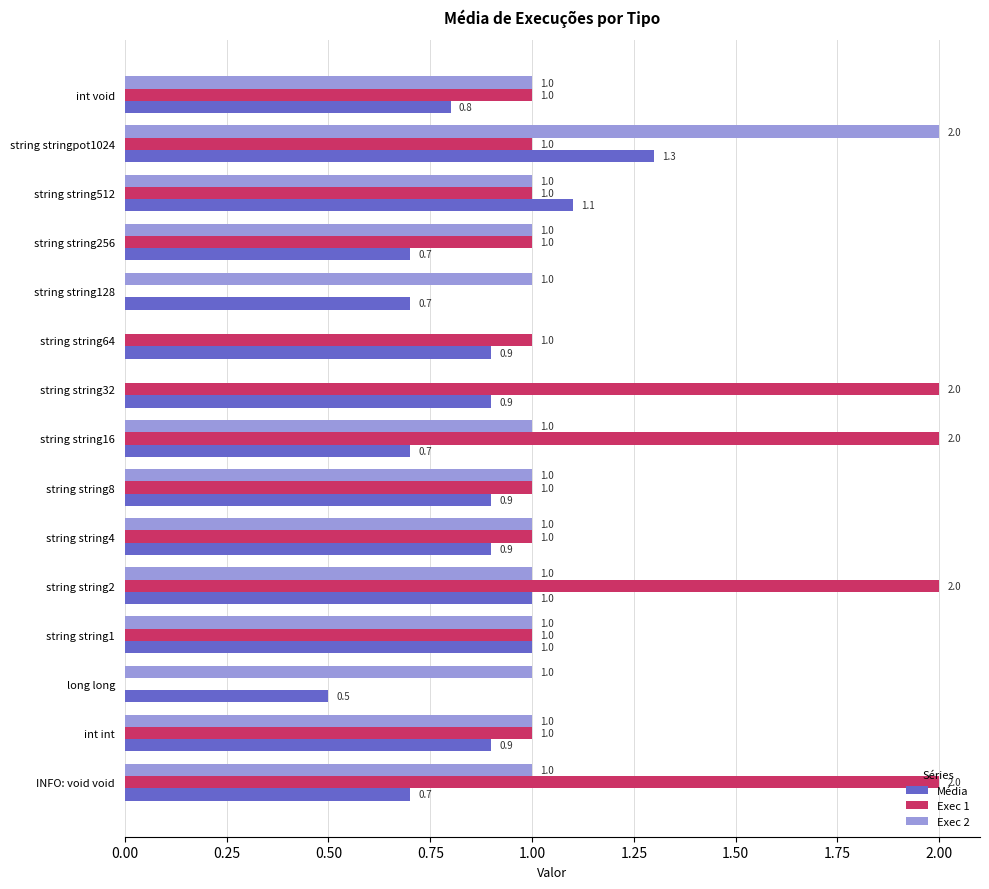

Is it true that Exec 2 equals 1.0 at string string16?

True